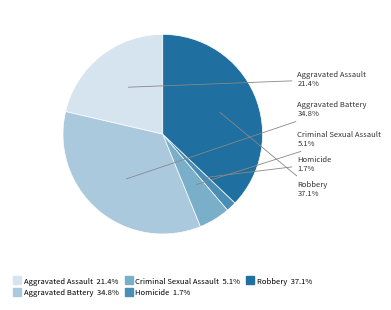

To the nearest percent, what is the average slice percentage?

20%